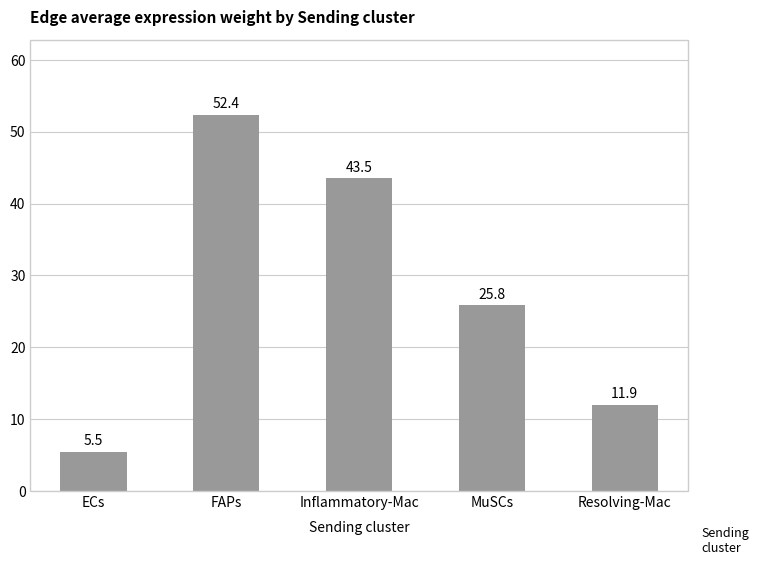

What is the label of the 4th bar from the left?

MuSCs